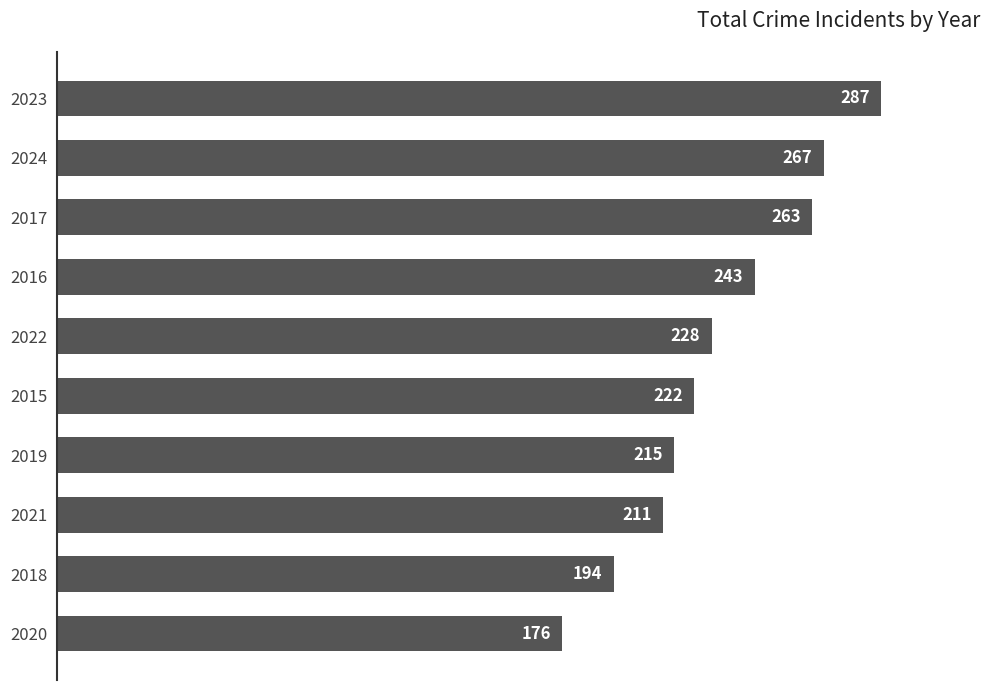

What is the smallest value displayed?

176